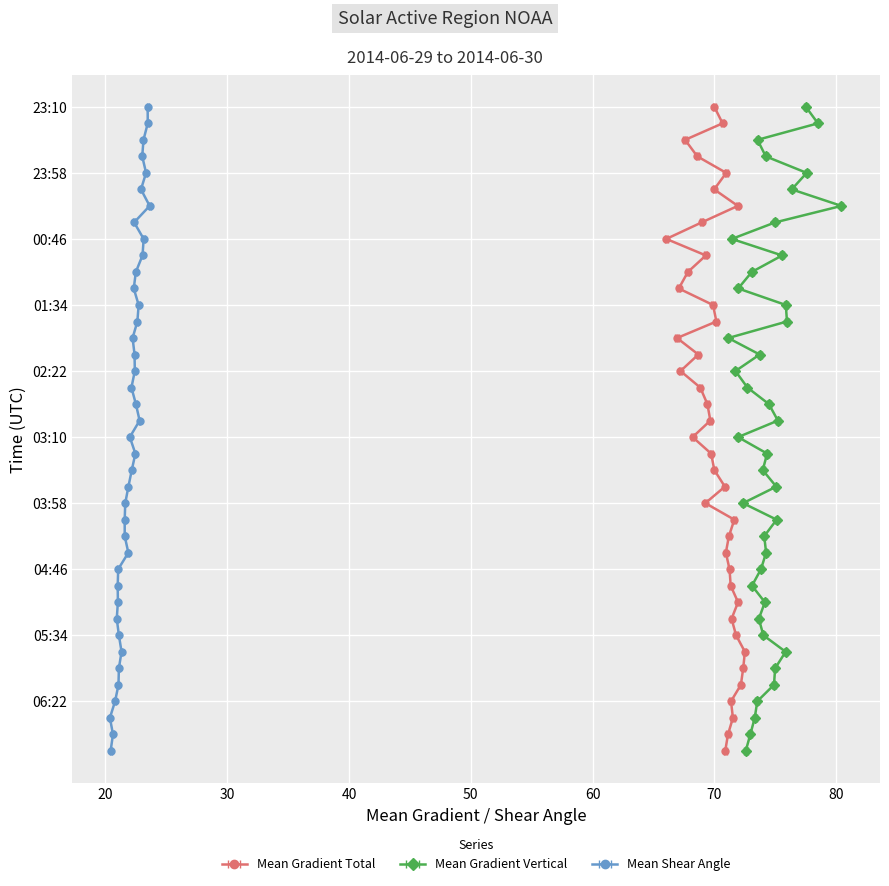

True or false: Mean Gradient Total and Mean Gradient Vertical intersect in this chart.

False